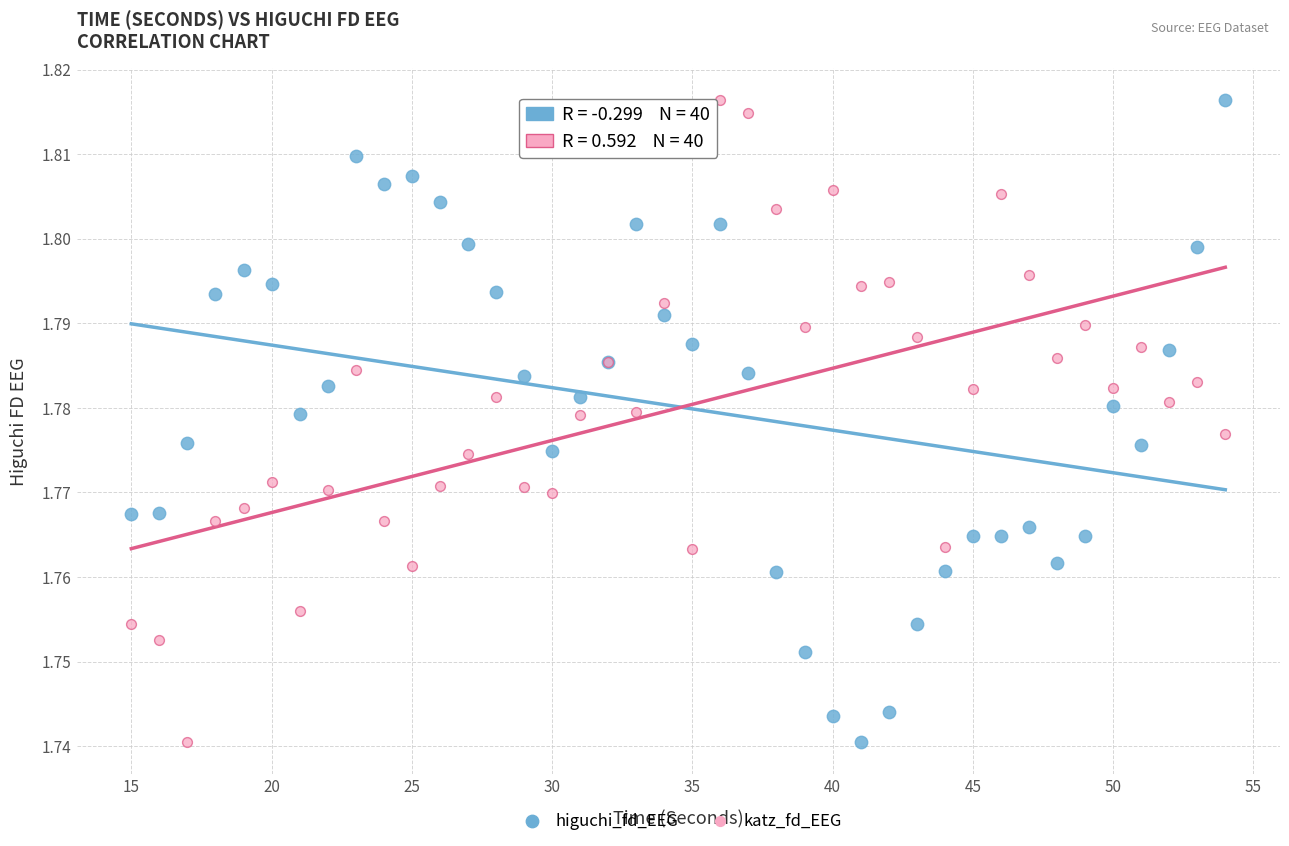

What is the X range (max minus min) for the scatter plot?

39.0